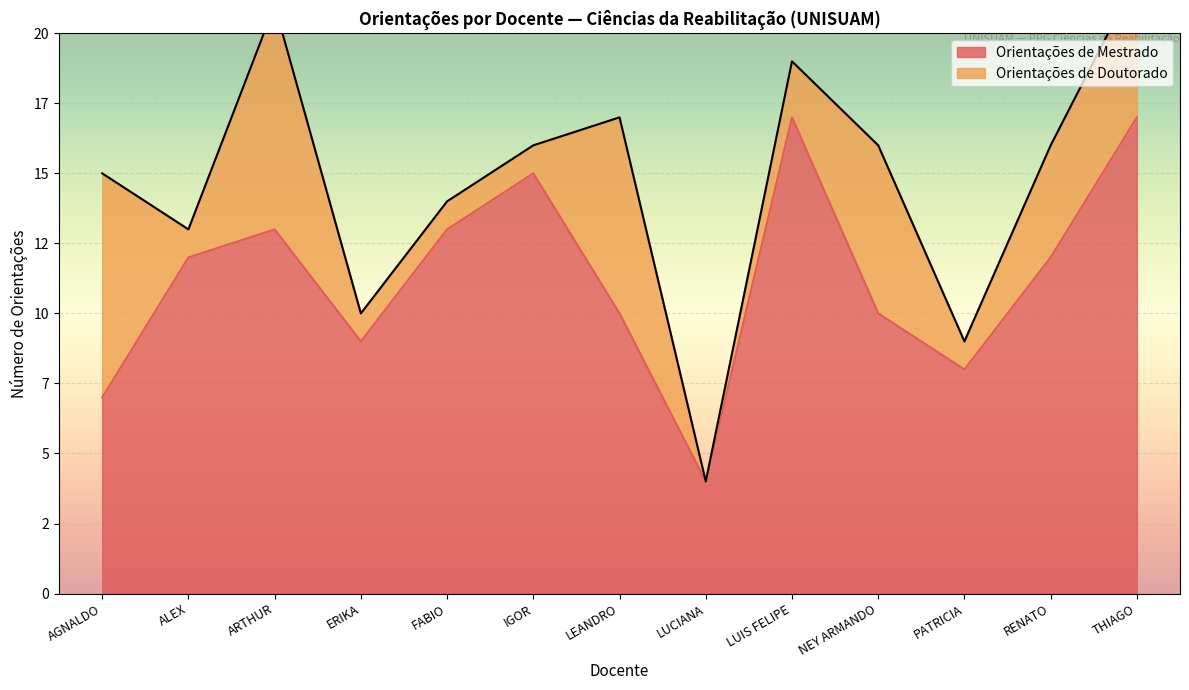

What is the difference between the values at LUCIANA and ERIKA?

5